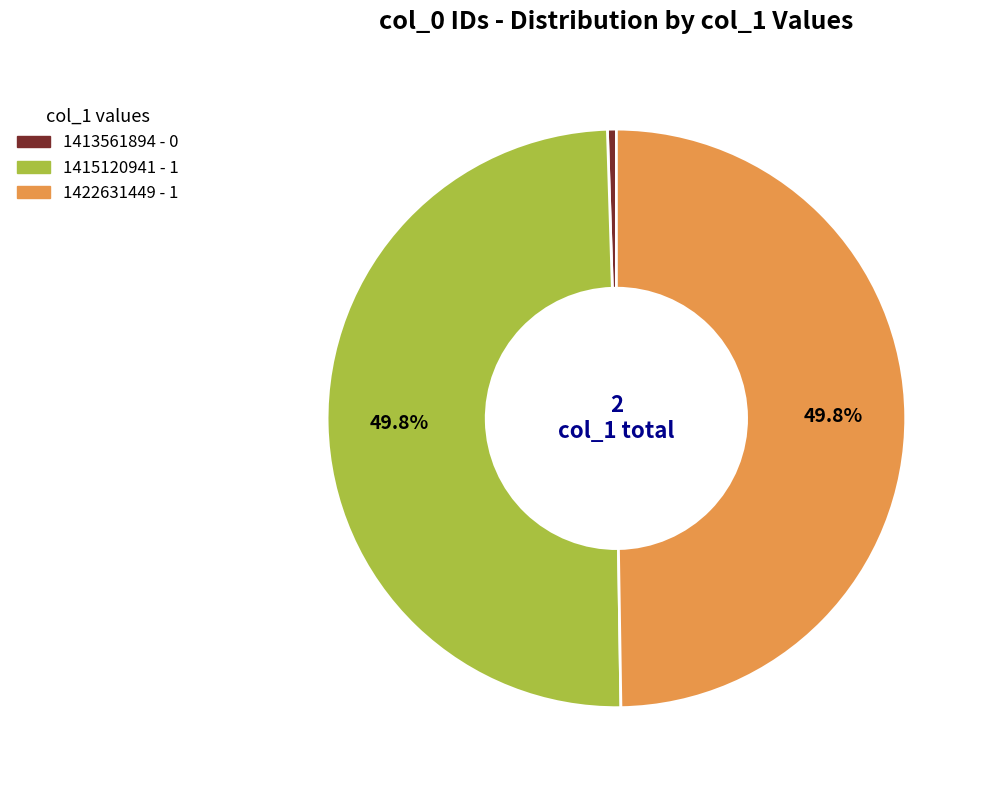

How many slices are in this pie chart?

3